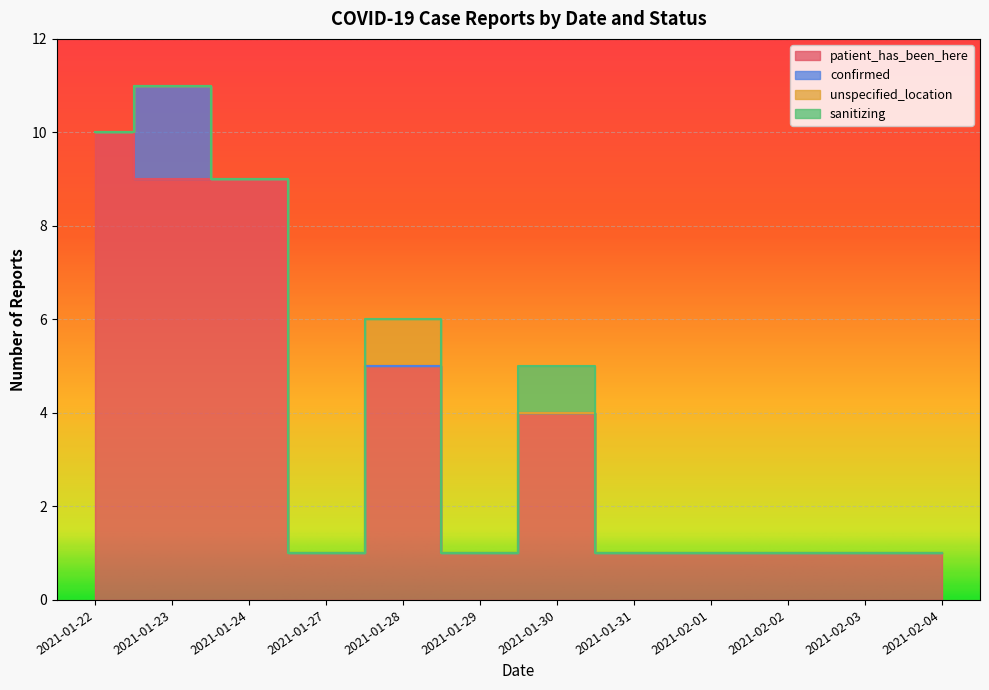

What position from the left is 2021-01-27?

4